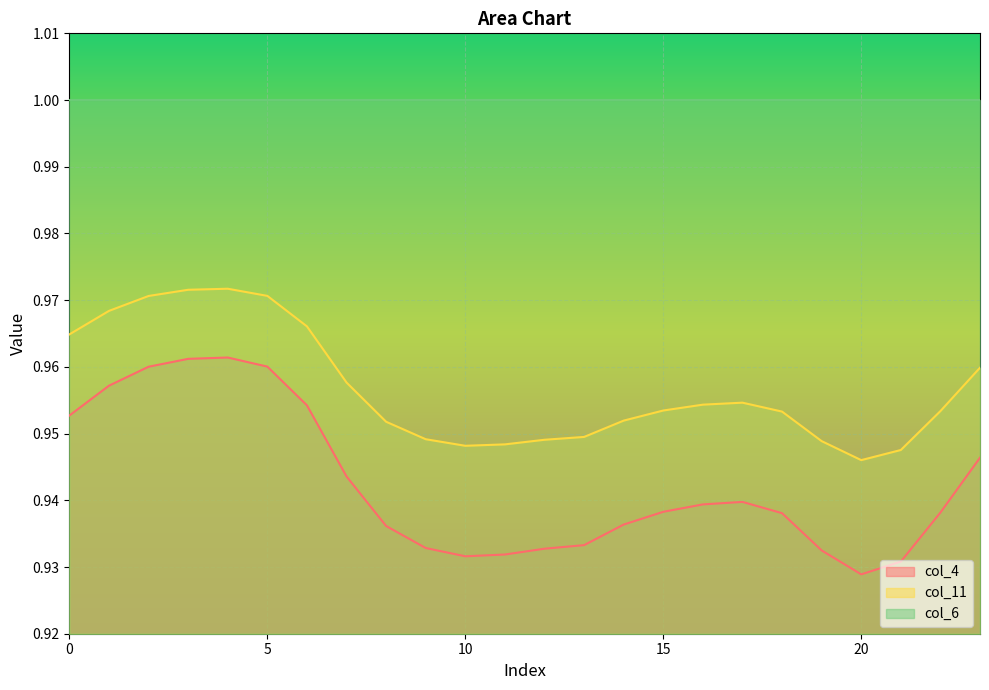

True or false: col_11 has a value of 1.4 at 11.

False